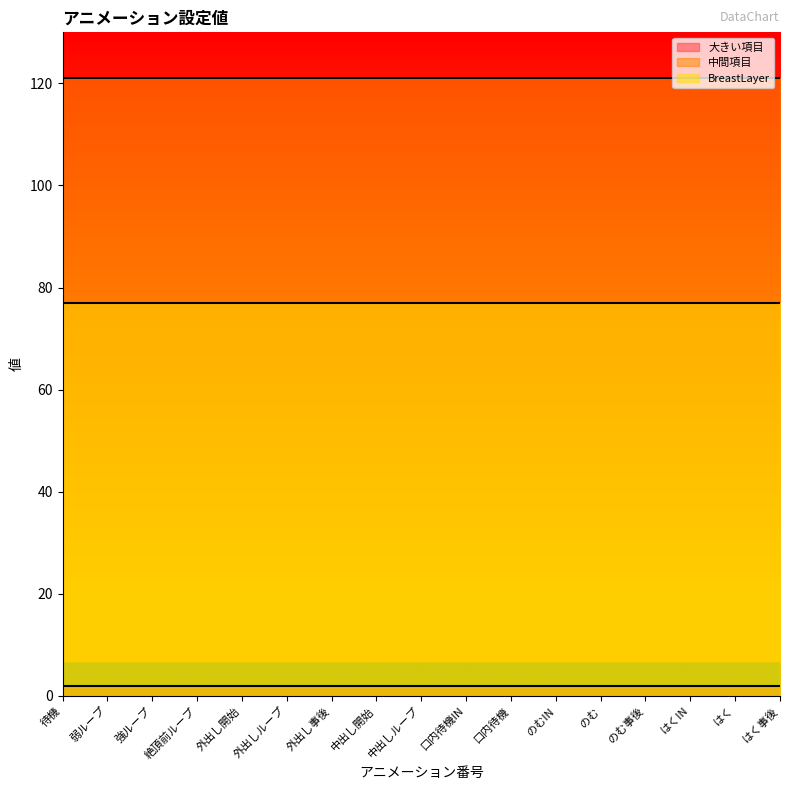

Which series has the largest total across all categories?

中間項目